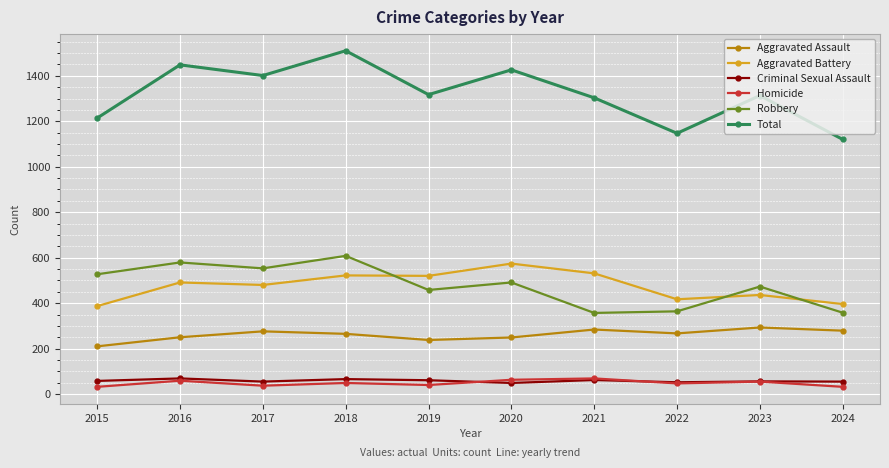

True or false: Total has more than 0 points higher than both neighbors.

True